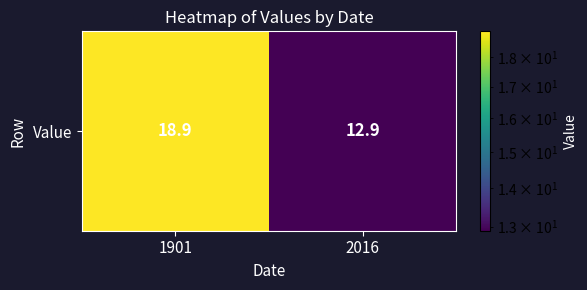

List the labels in order of value, largest first.

1901, 2016